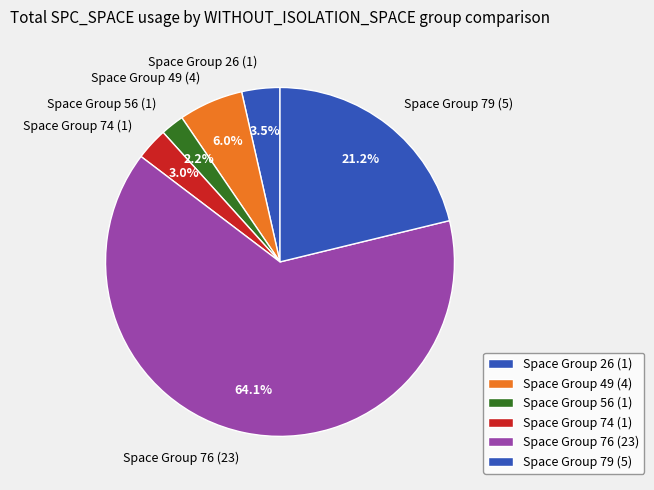

To the nearest percent, what is the average slice percentage?

17%